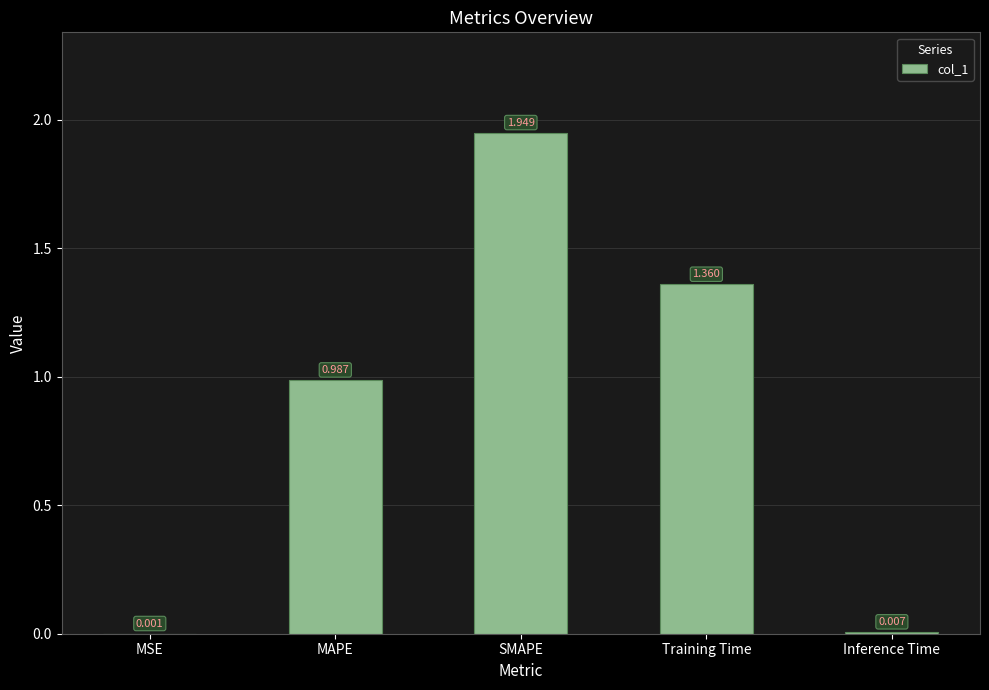

The chart shows a value of 1.4 at MAPE. True or false?

False